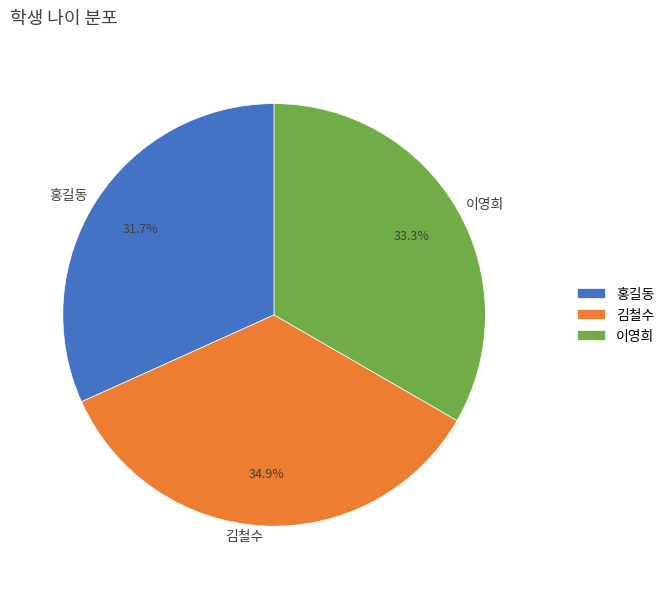

Between 홍길동 and 이영희, which is larger?

이영희